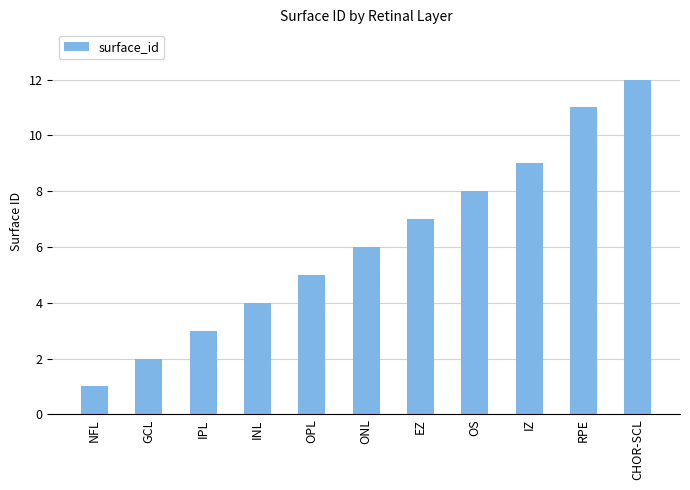

What is the smallest value displayed?

1